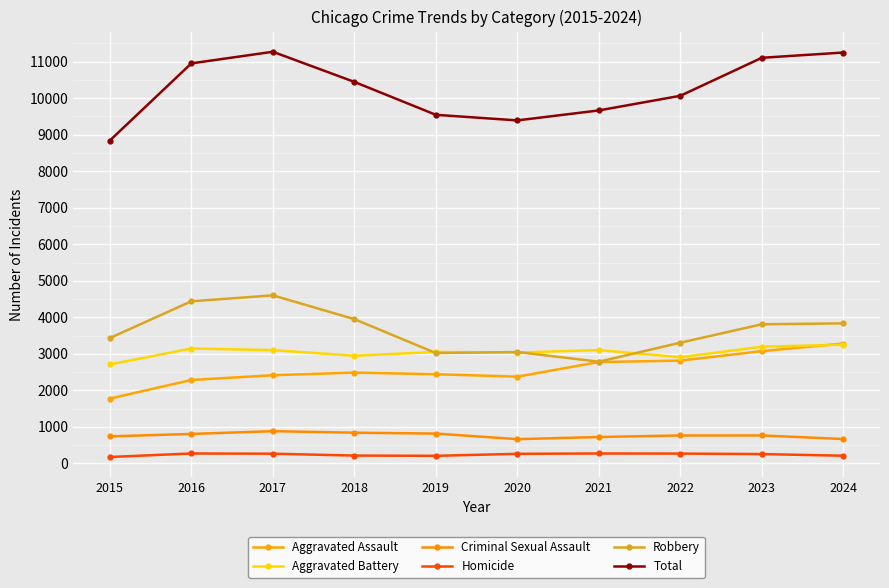

True or false: Robbery and Aggravated Assault intersect in this chart.

False